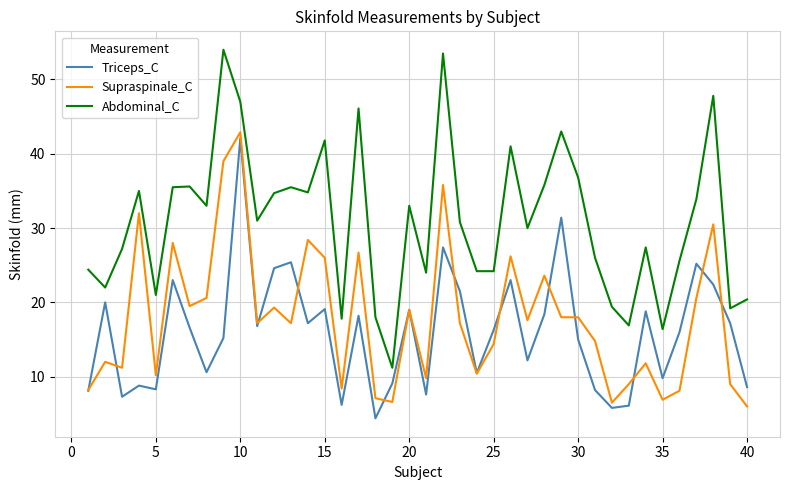

How many lines are shown in the chart?

3